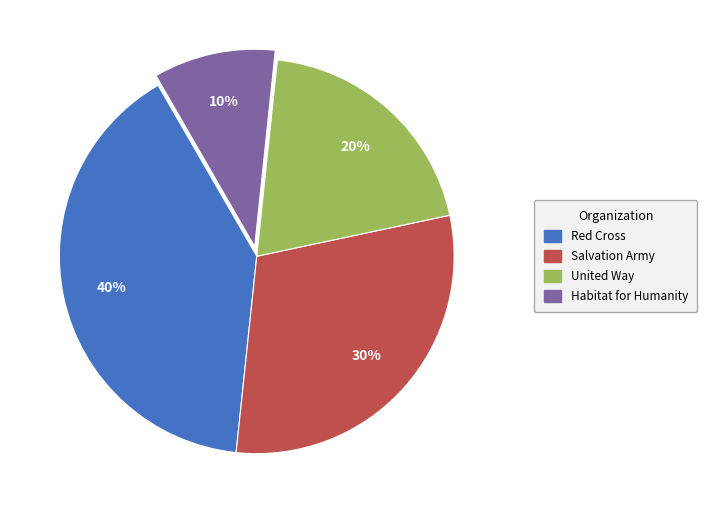

Between Salvation Army and Habitat for Humanity, which is larger?

Salvation Army